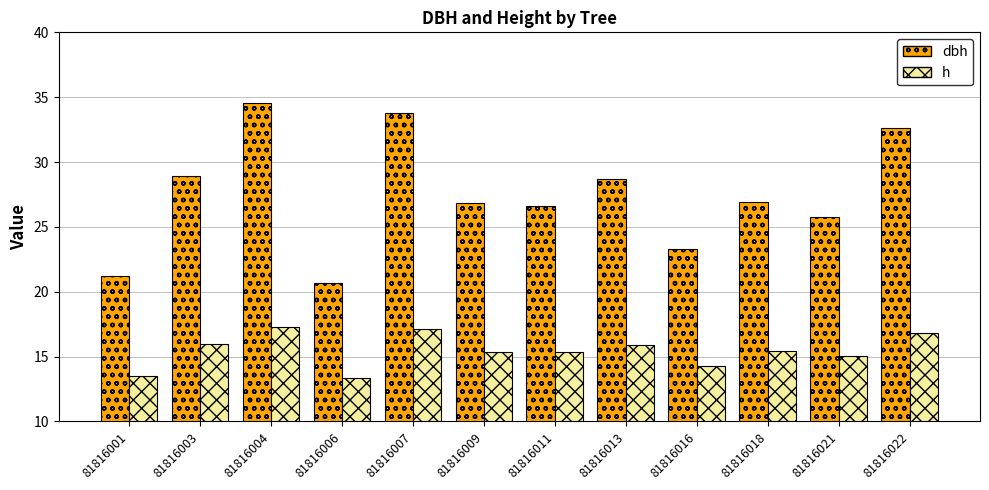

What is the value of the dbh bar at the 9th from the left?

23.3